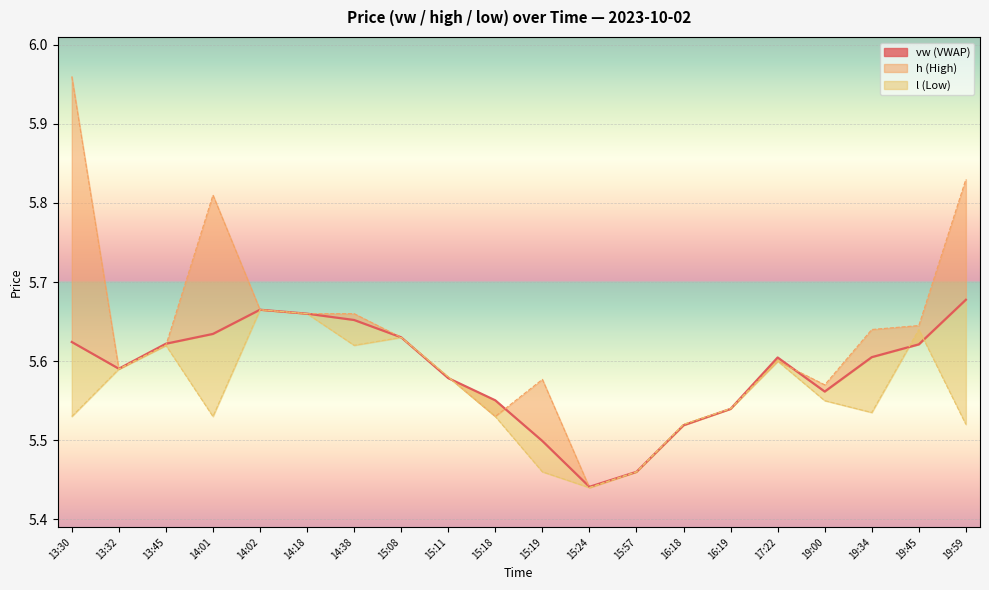

Which has a higher value, 14:18 or 14:38?

14:18